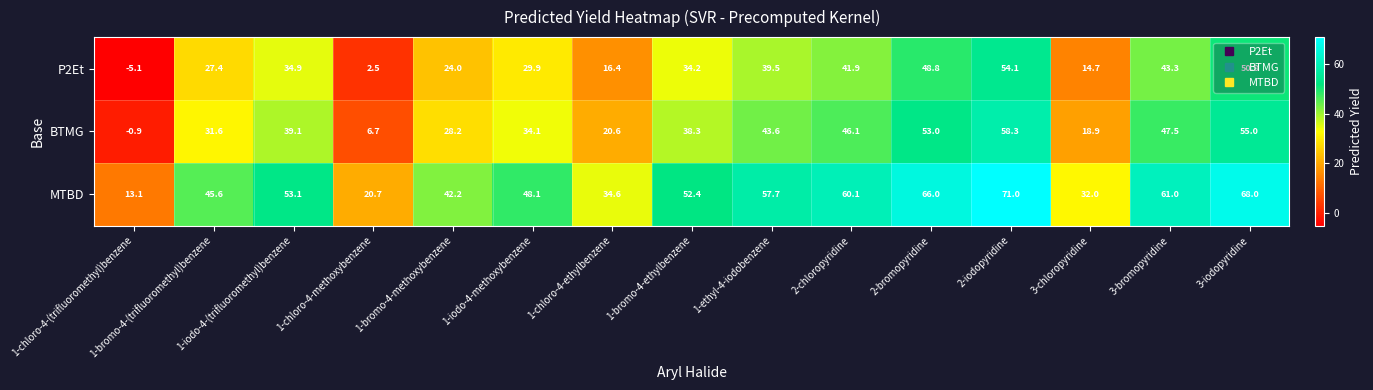

At which category is the sum across all series the highest?

2-iodopyridine